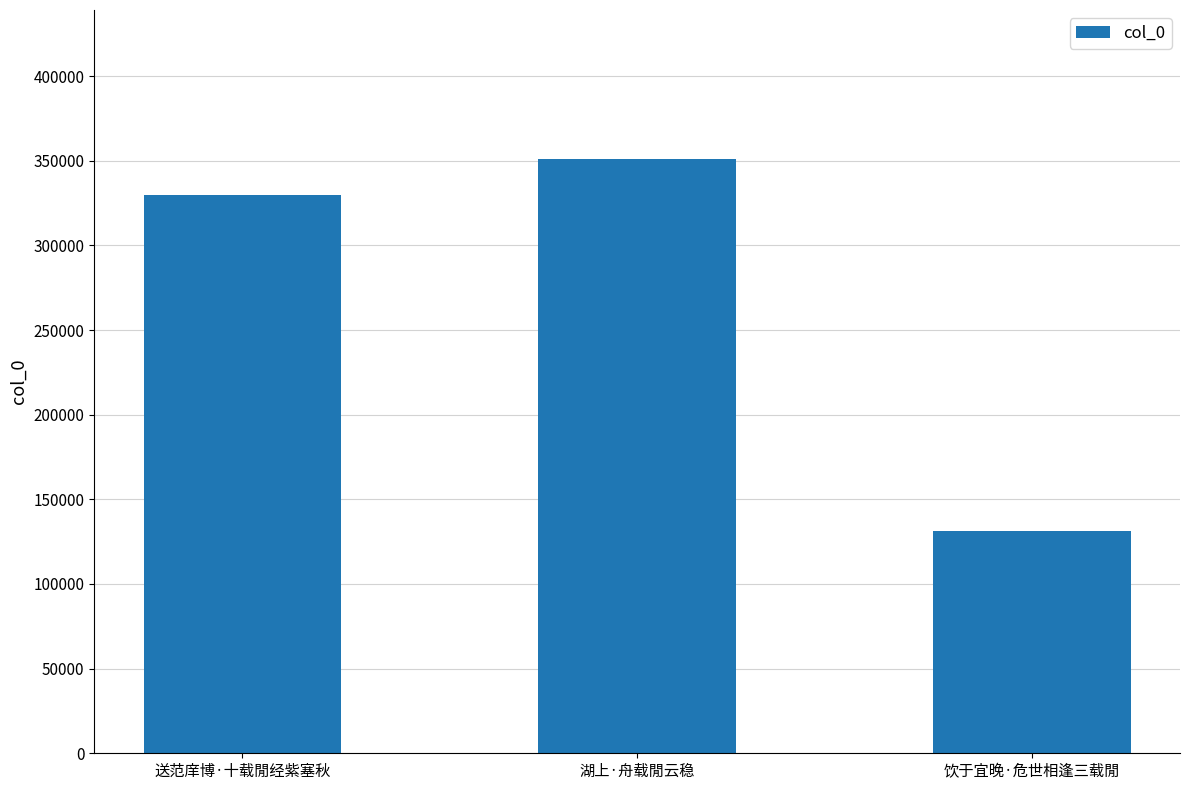

List the labels in order of value, smallest first.

饮于宜晚·危世相逢三载閒, 送范庠博·十载閒经紫塞秋, 湖上·舟载閒云稳